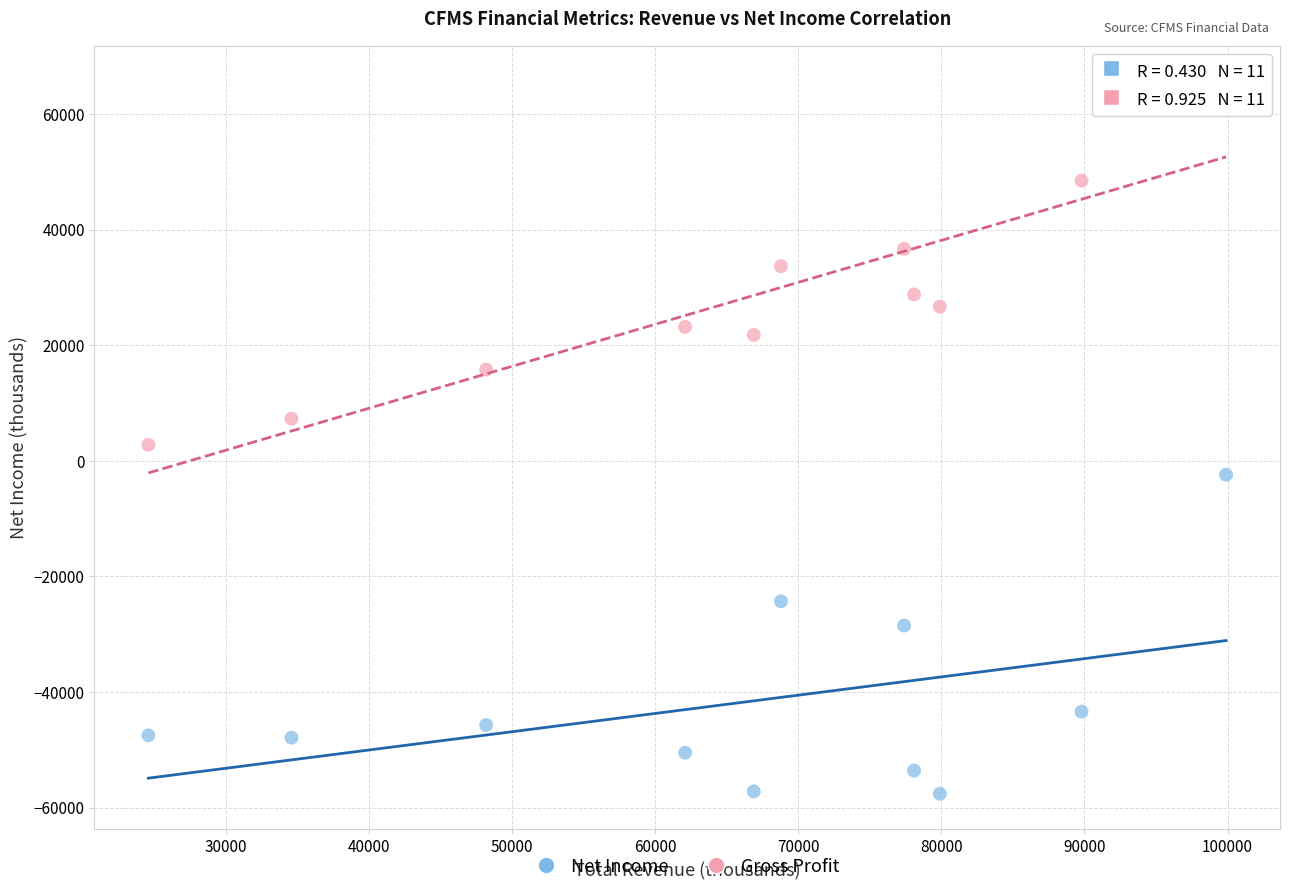

Across all data points, what is the range of X values (max minus min)?

75300